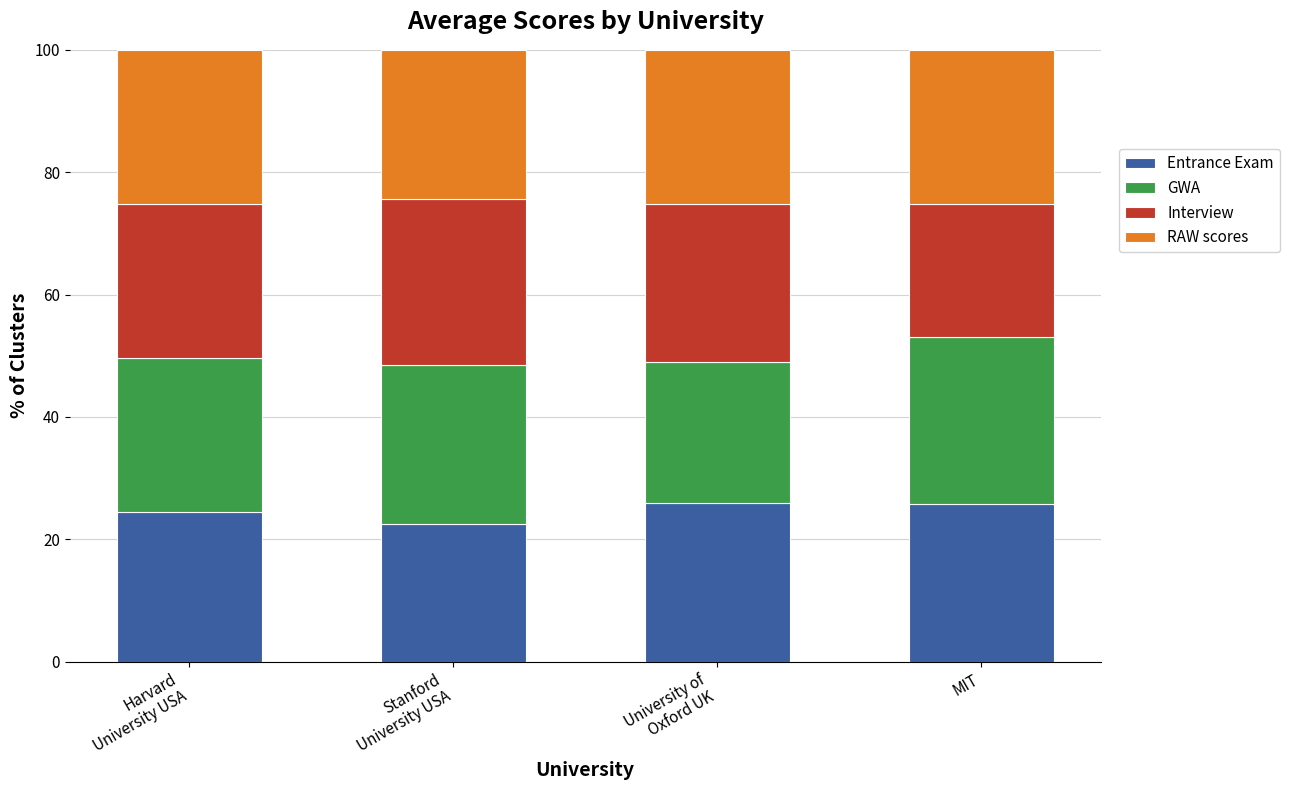

Is it true that Entrance Exam equals 10.2 at MIT?

False